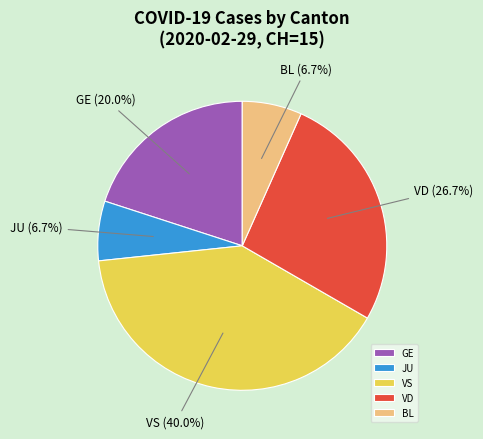

What is the total percentage of VS and BL?

46.7%